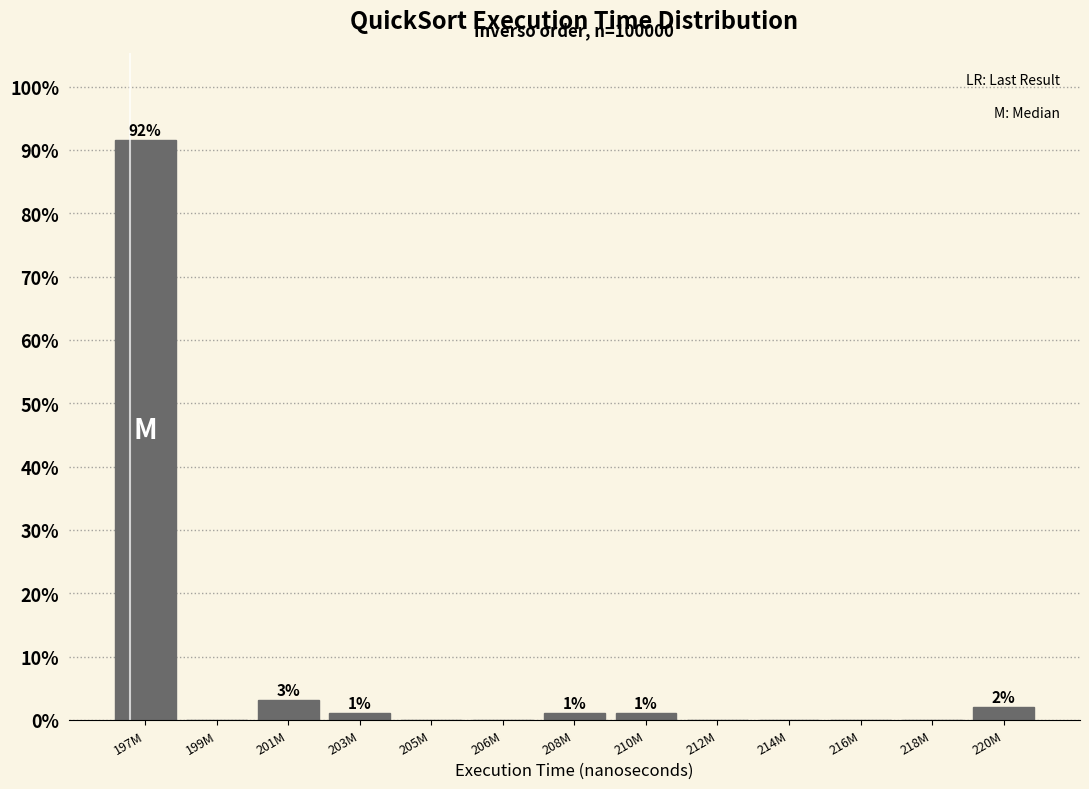

Reading left to right, list all the values displayed in this chart.

197M=91.6	199M=0.0	201M=3.2	203M=1.1	205M=0.0	206M=0.0	208M=1.1	210M=1.1	212M=0.0	214M=0.0	216M=0.0	218M=0.0	220M=2.1